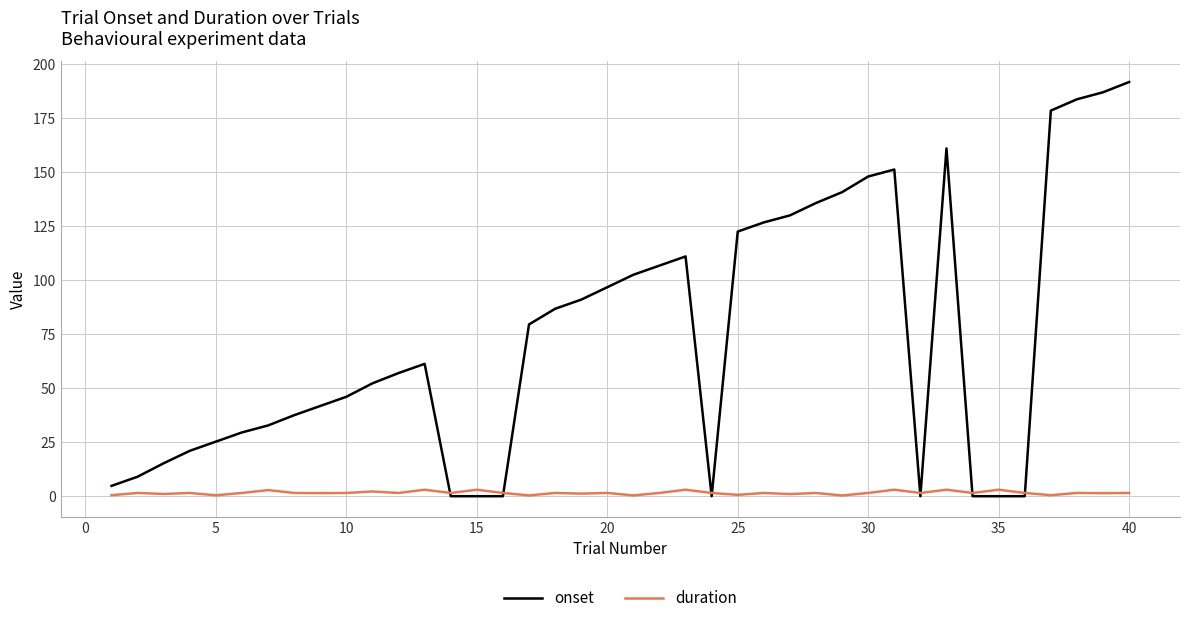

What is the average value of the duration series?

1.6